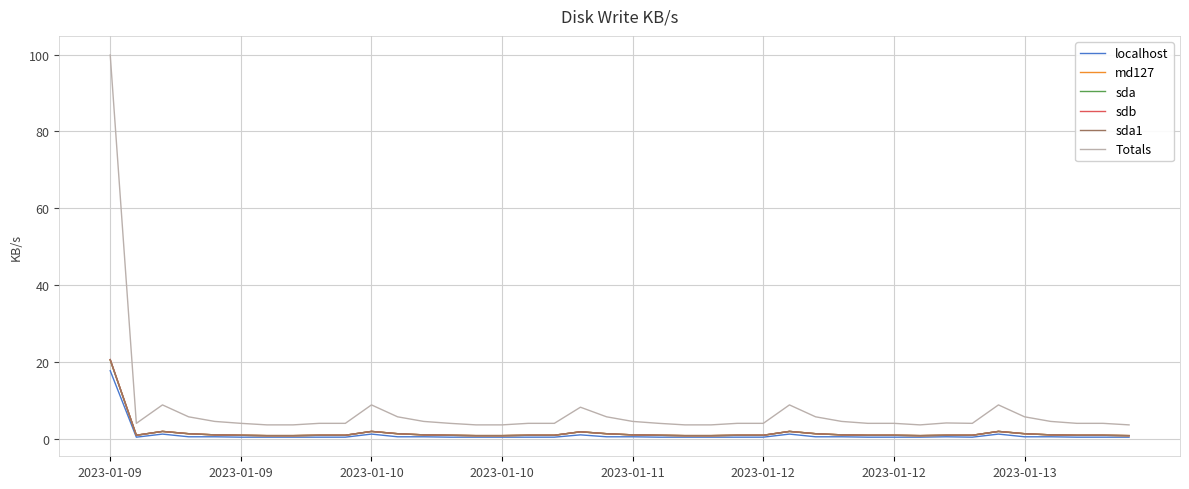

List the labels in order of sda1 value, largest first.

2023-01-09, 2023-01-10, 10, 26, 34, 18, 2023-01-10, 11, 19, 27, 35, 2023-01-11, 12, 20, 28, 36, 2023-01-09, 2023-01-12, 8, 9, 13, 16, 17, 21, 24, 25, 29, 30, 32, 33, 37, 38, 2023-01-12, 2023-01-13, 14, 15, 22, 23, 31, 39